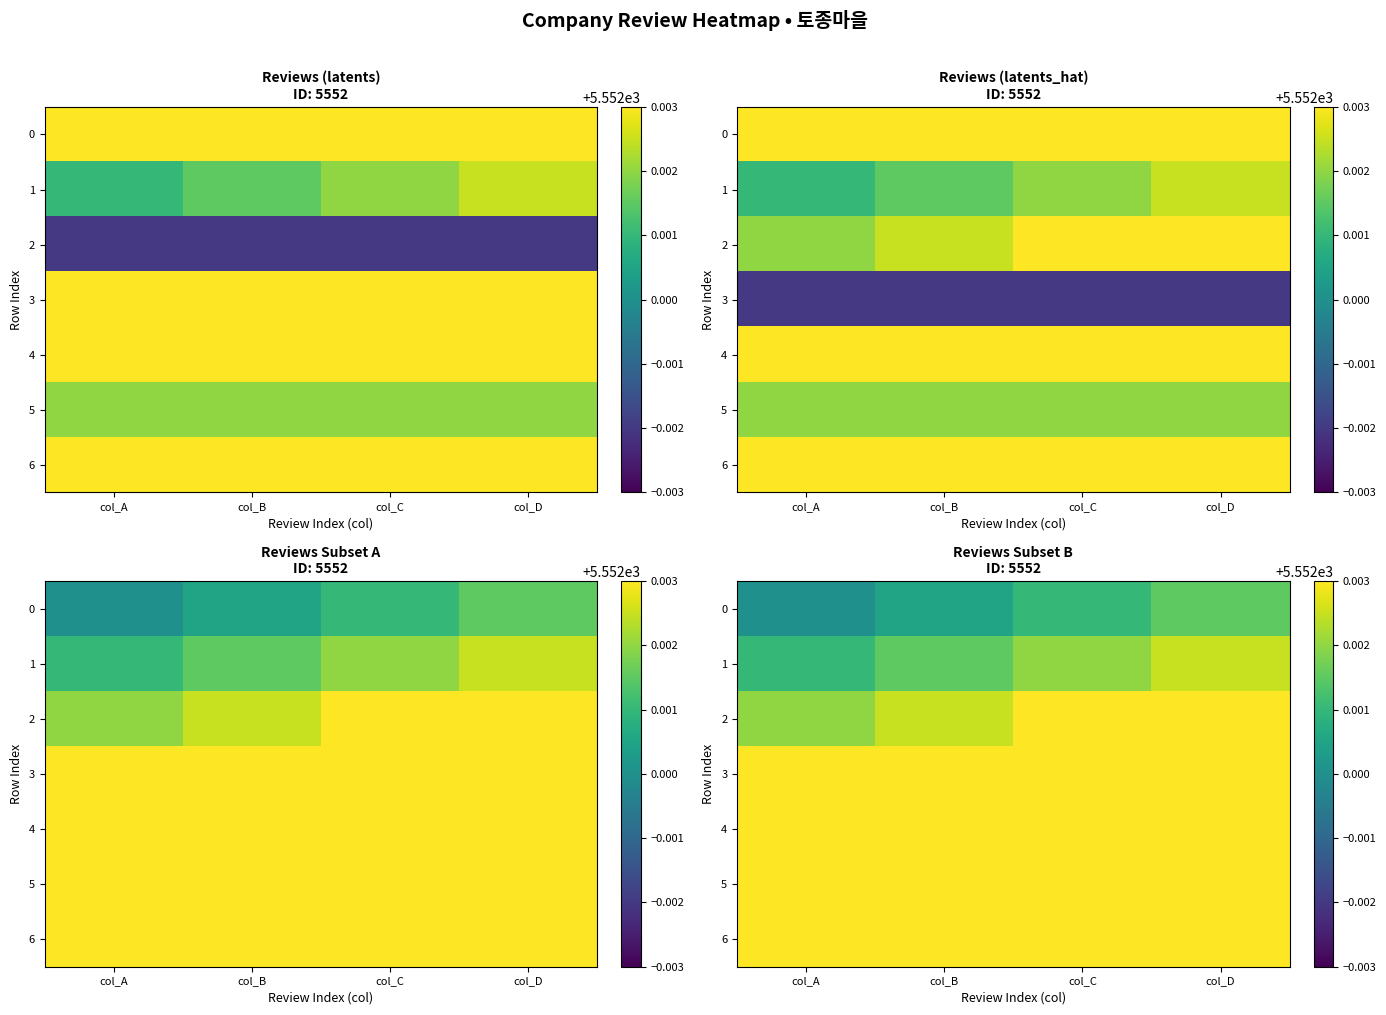

Rank the series by their average value, from lowest to highest.

0, 1, 2, 3, 4, 5, 6